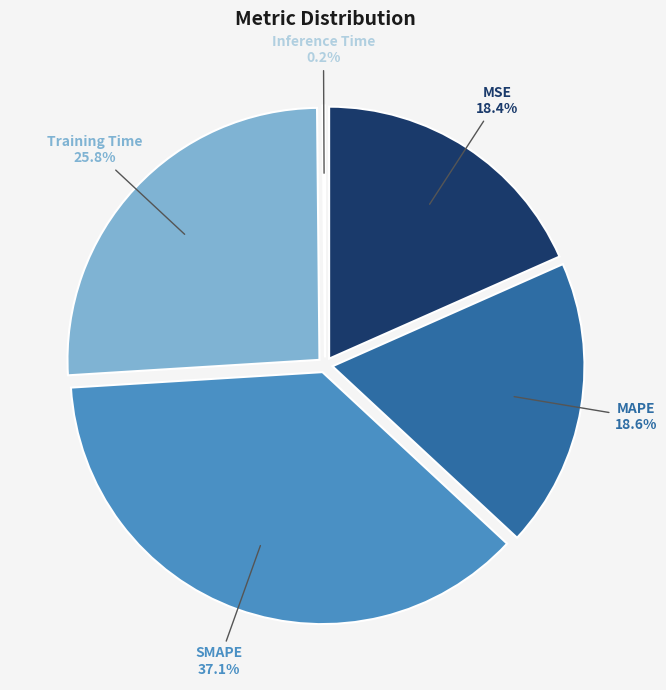

Which slice is the smallest?

Inference Time